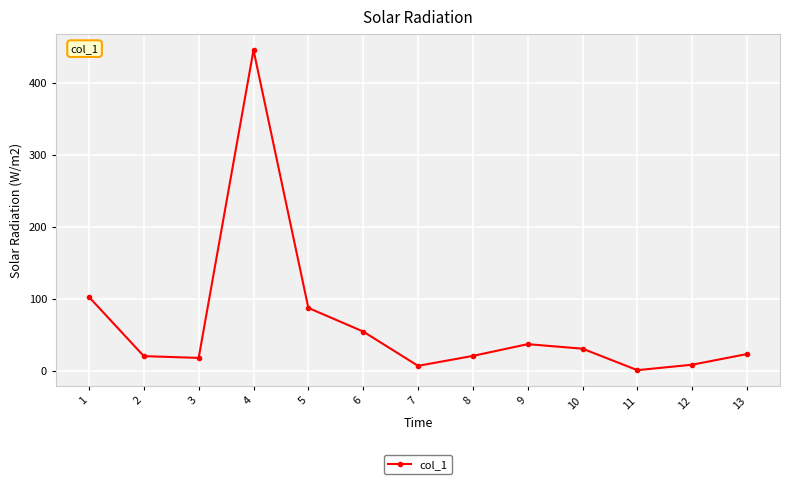

True or false: there are more than 0 points higher than both neighbors.

True